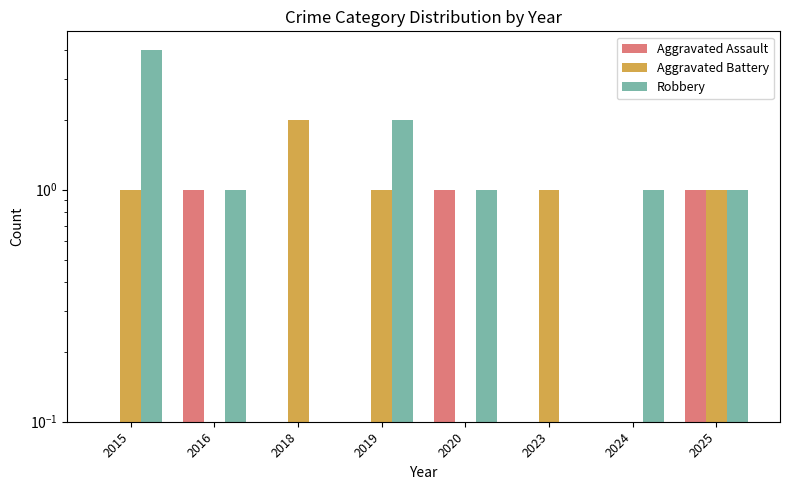

Which category has the lowest value in the Robbery series?

2018